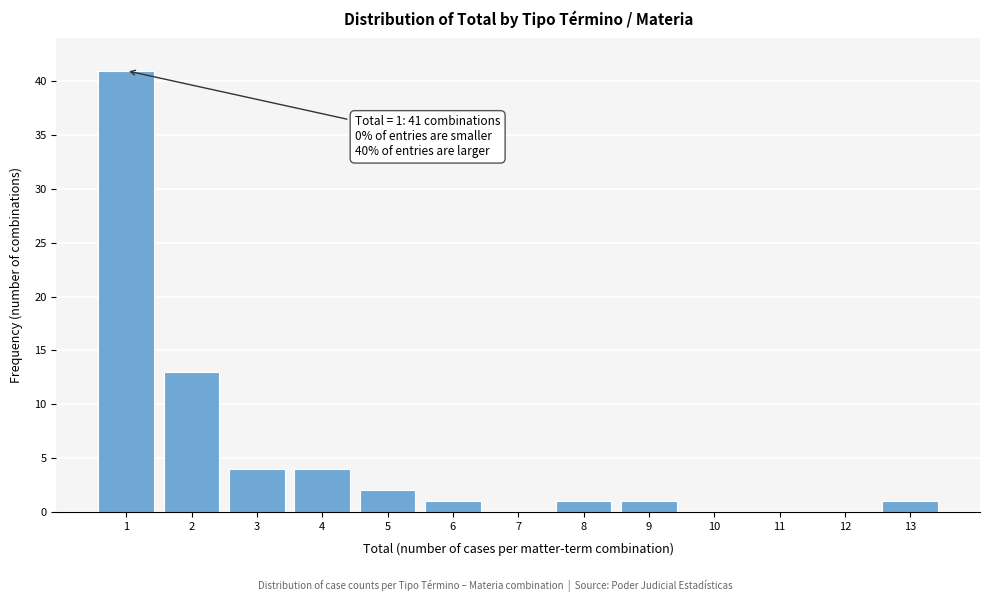

Which range on the x-axis has the tallest bar?

0.5 to 1.5